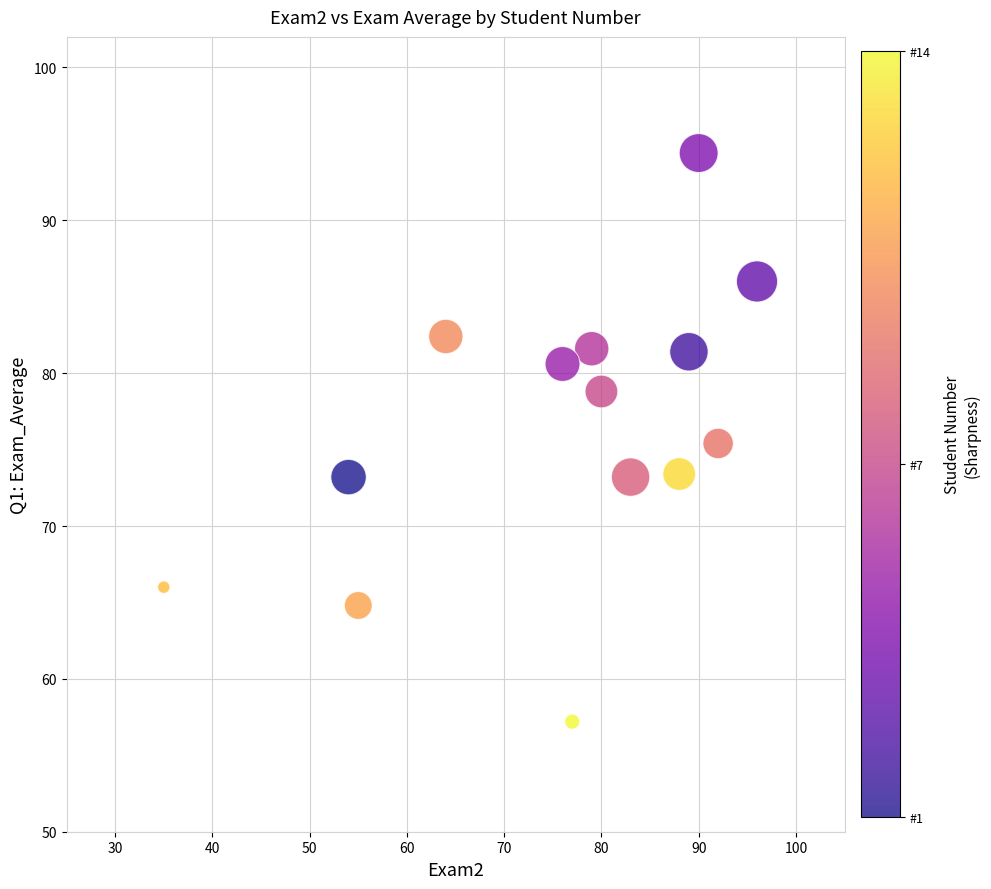

What is the range of Y values (max minus min)?

37.2